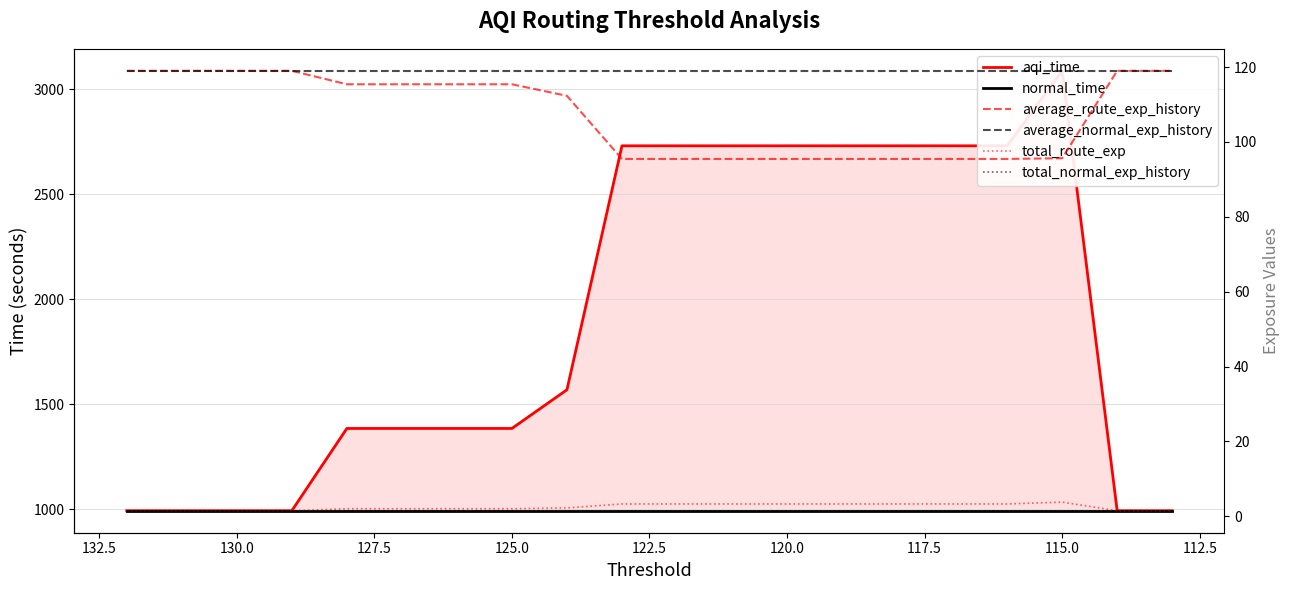

Rank the series by their maximum value, from highest to lowest.

aqi_time, normal_time, average_route_exp_history, average_normal_exp_history, total_route_exp, total_normal_exp_history